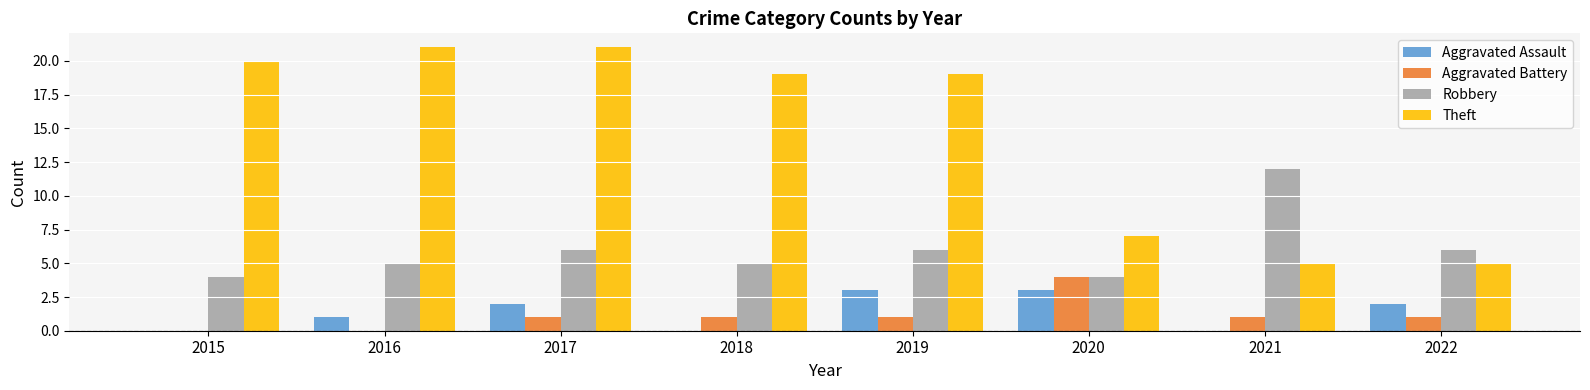

Is the value of Theft at 2015 greater than the value of Aggravated Battery at 2017?

Yes